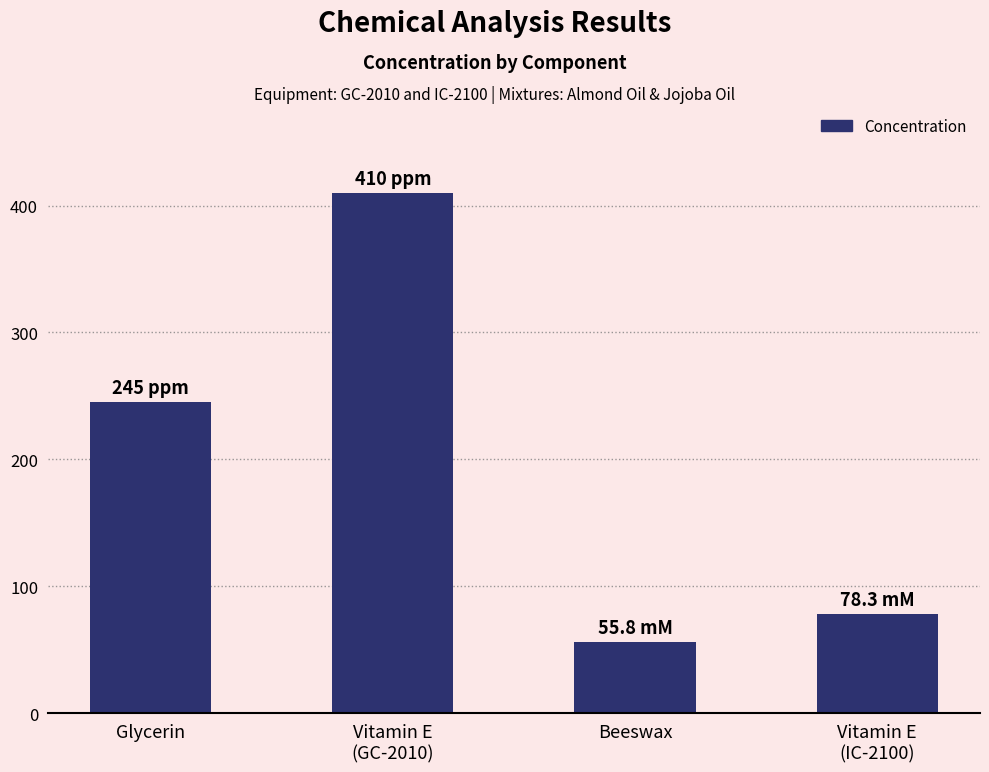

What is the label of the 1st bar from the right?

Vitamin E
(IC-2100)